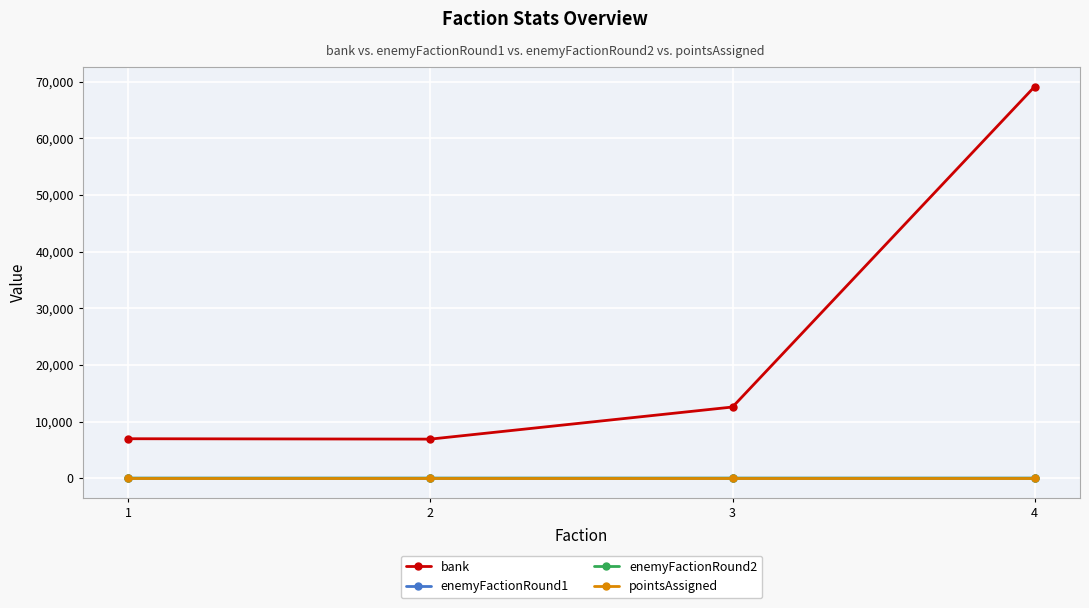

True or false: bank has more than 1 points higher than both neighbors.

False